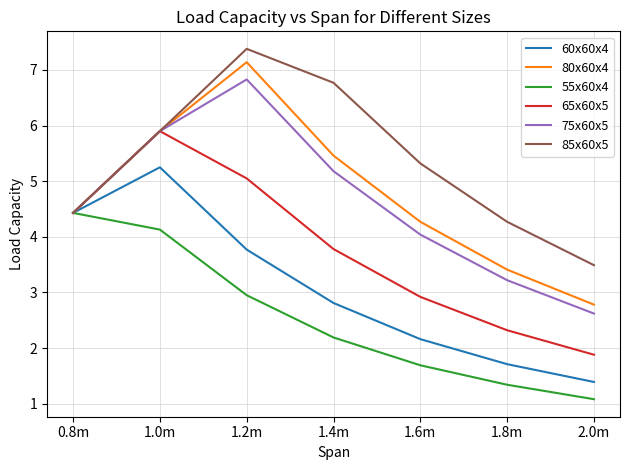

Which category has the lowest value in the 65x60x5 series?

2.0m